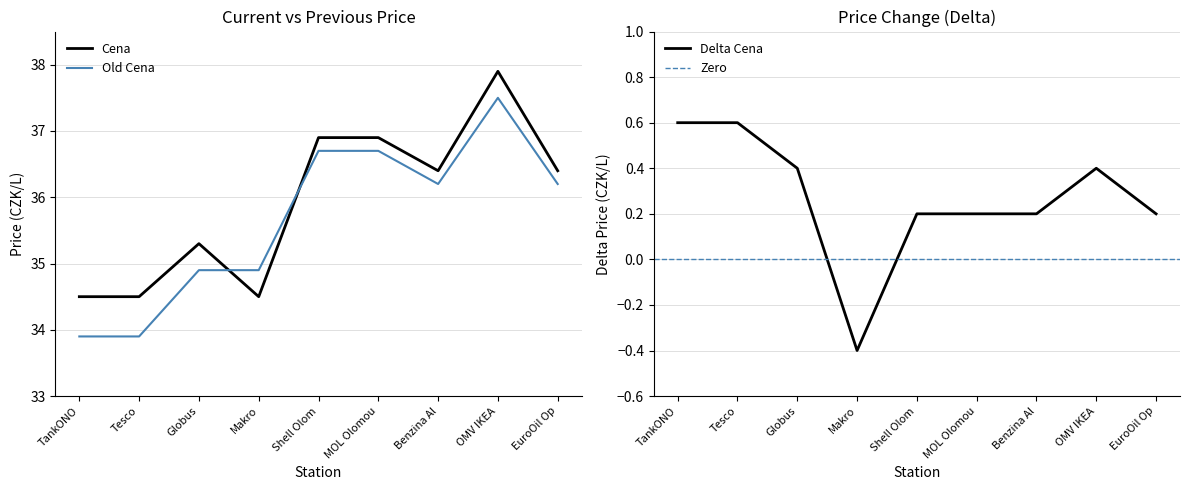

True or false: Cena and Delta Cena cross at least once.

False